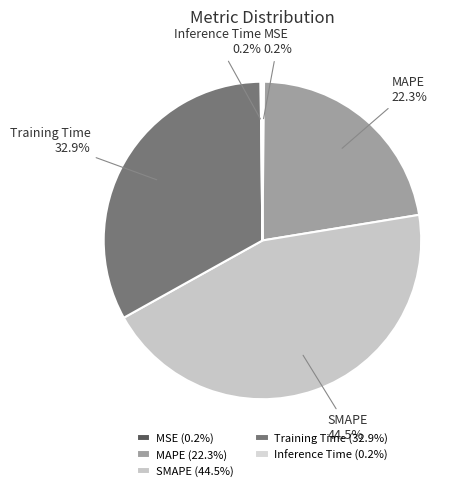

What is the largest slice in the pie chart?

SMAPE